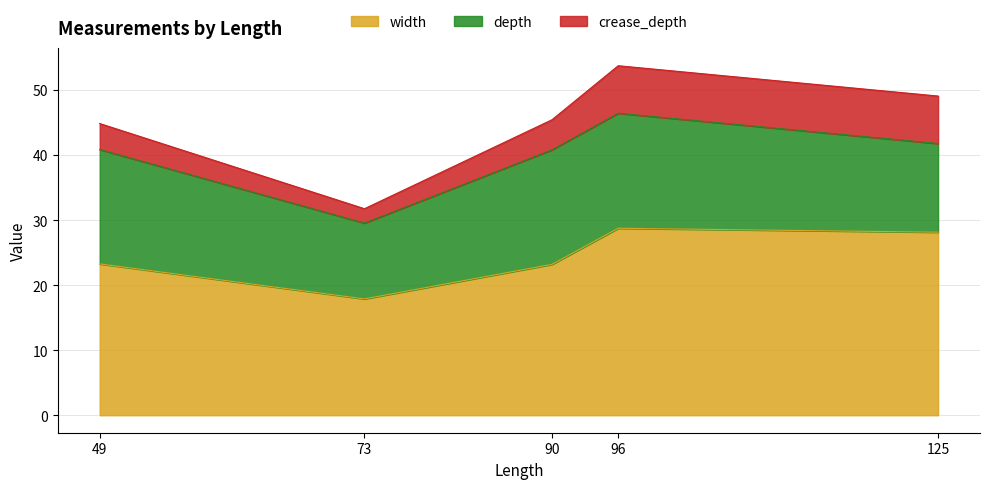

What is the minimum value for width?

17.9